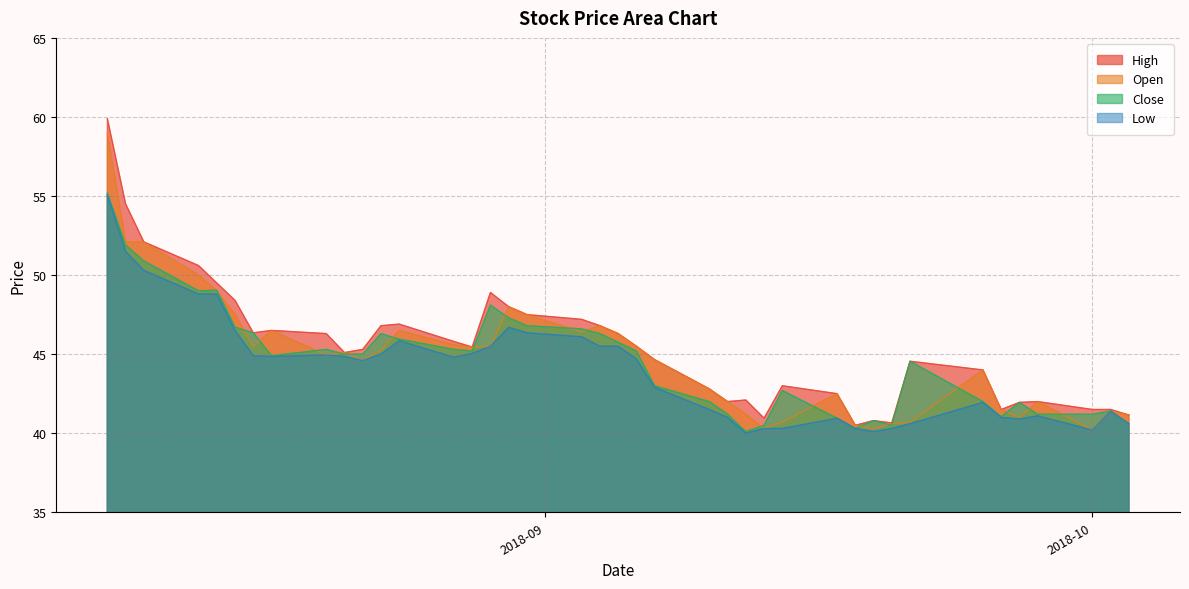

Does the chart have visible grid lines?

Yes